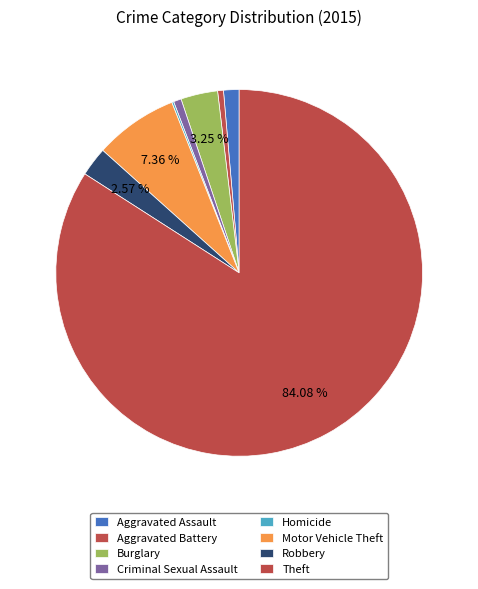

Which category has the biggest portion of the pie?

Theft